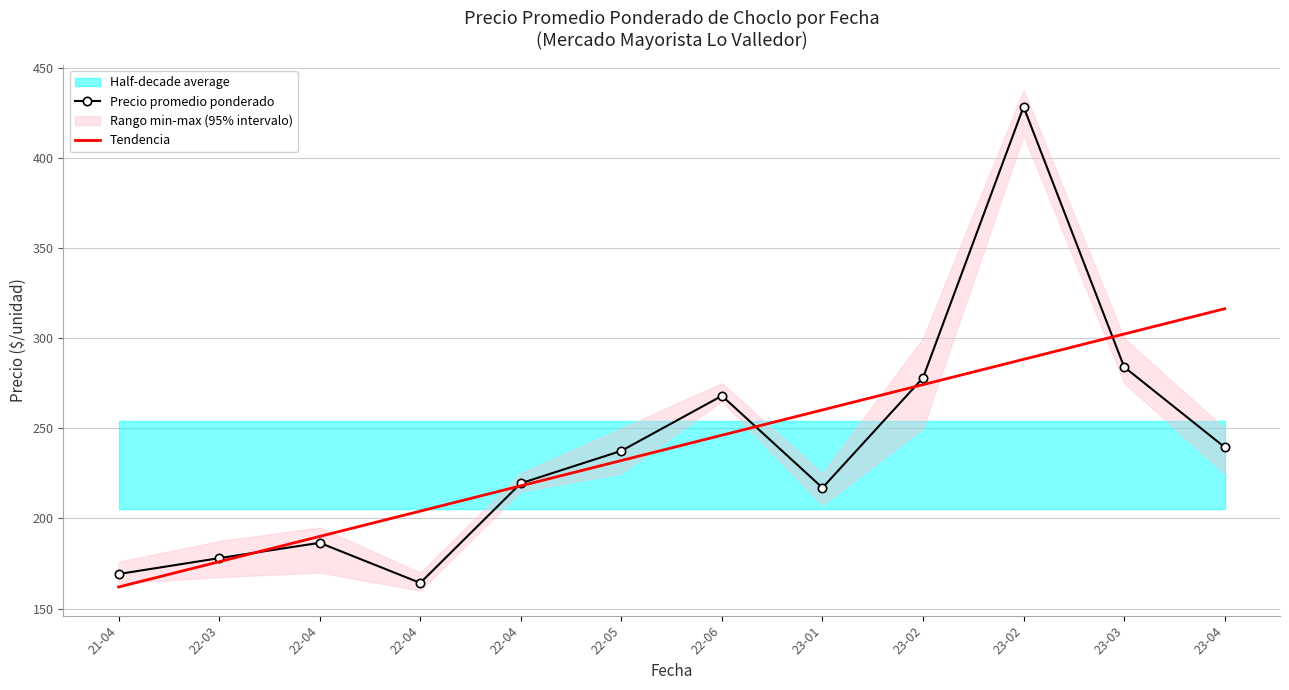

Which category has the lowest value across all series?

21-04